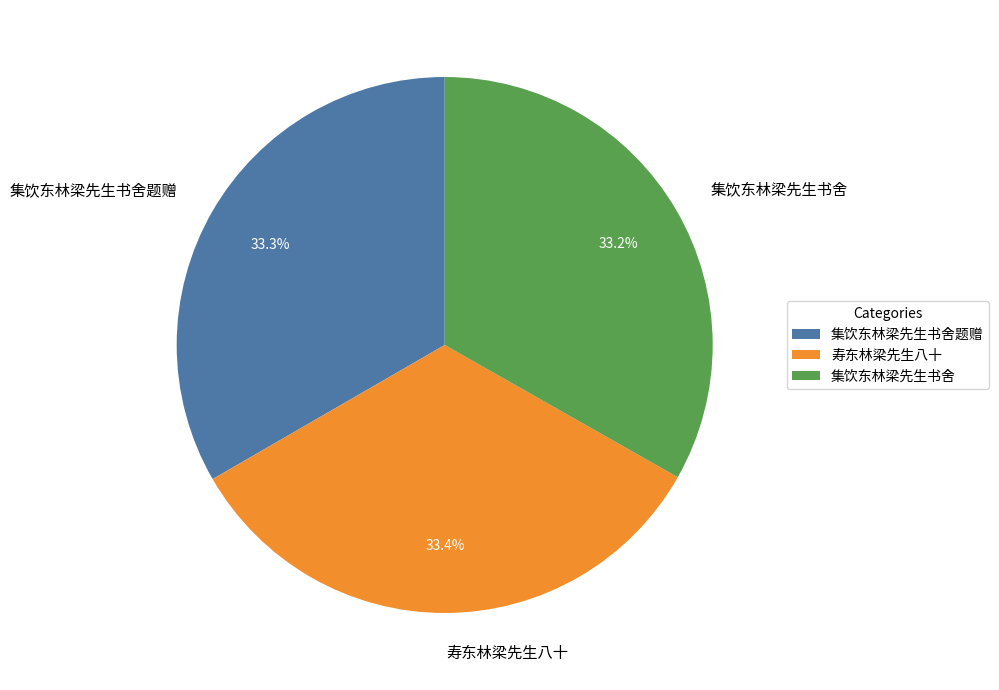

How much of the chart is everything except 寿东林梁先生八十?

66.6%